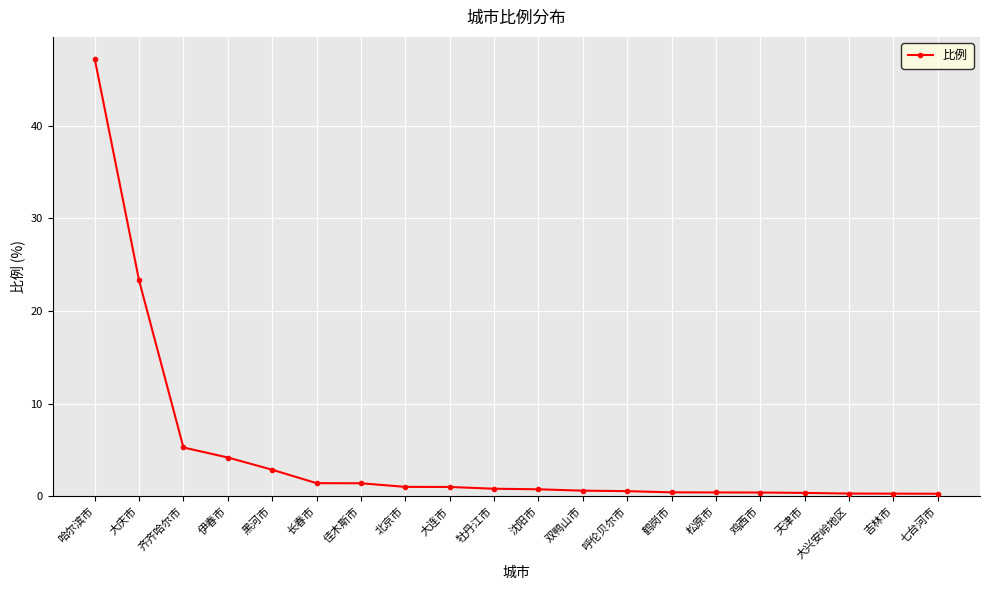

At which label is the value closest to 23?

大庆市